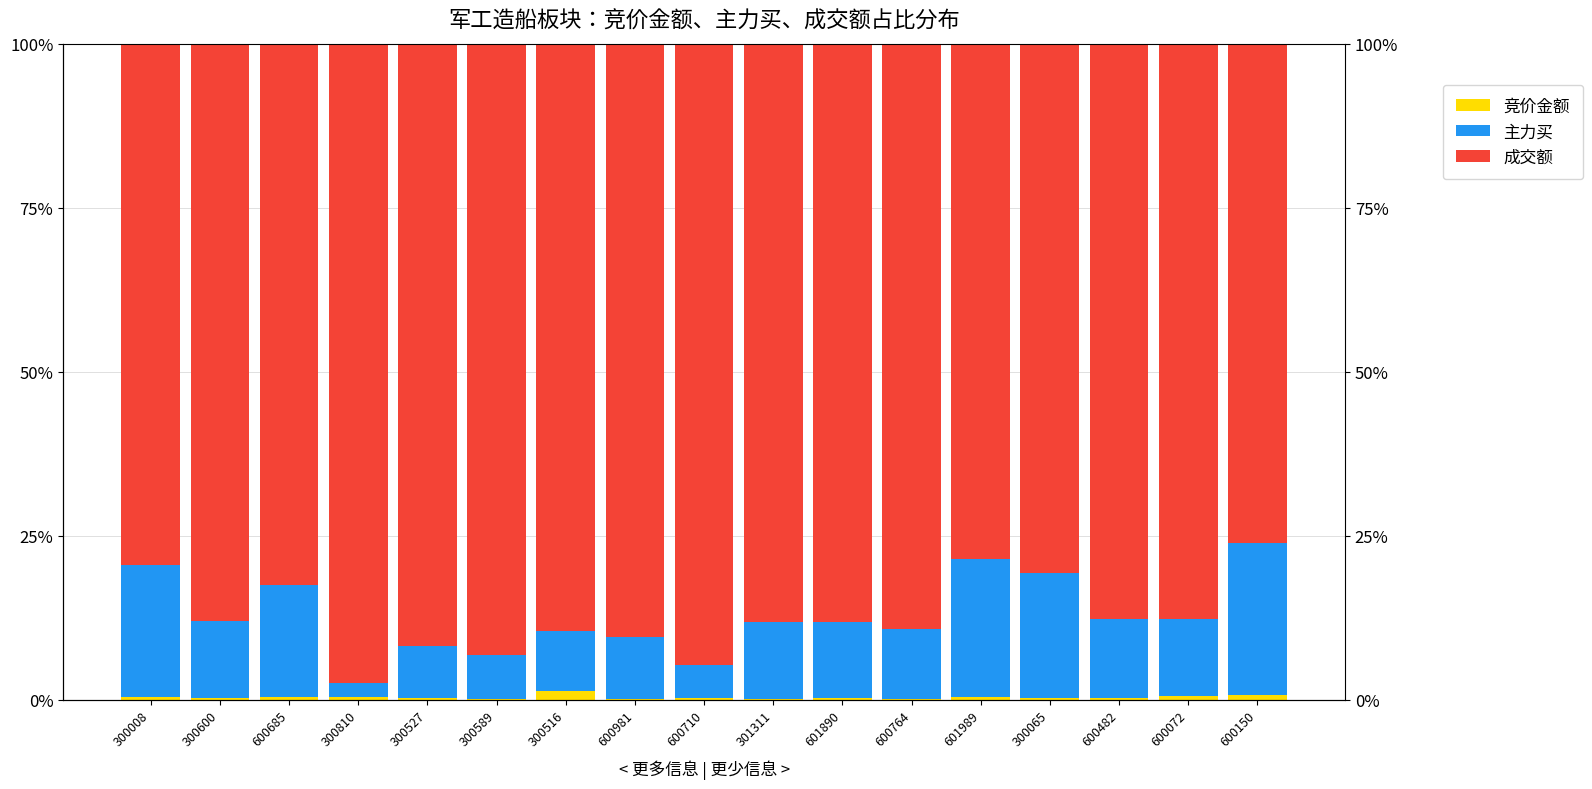

Which series has the widest spread of values?

成交额